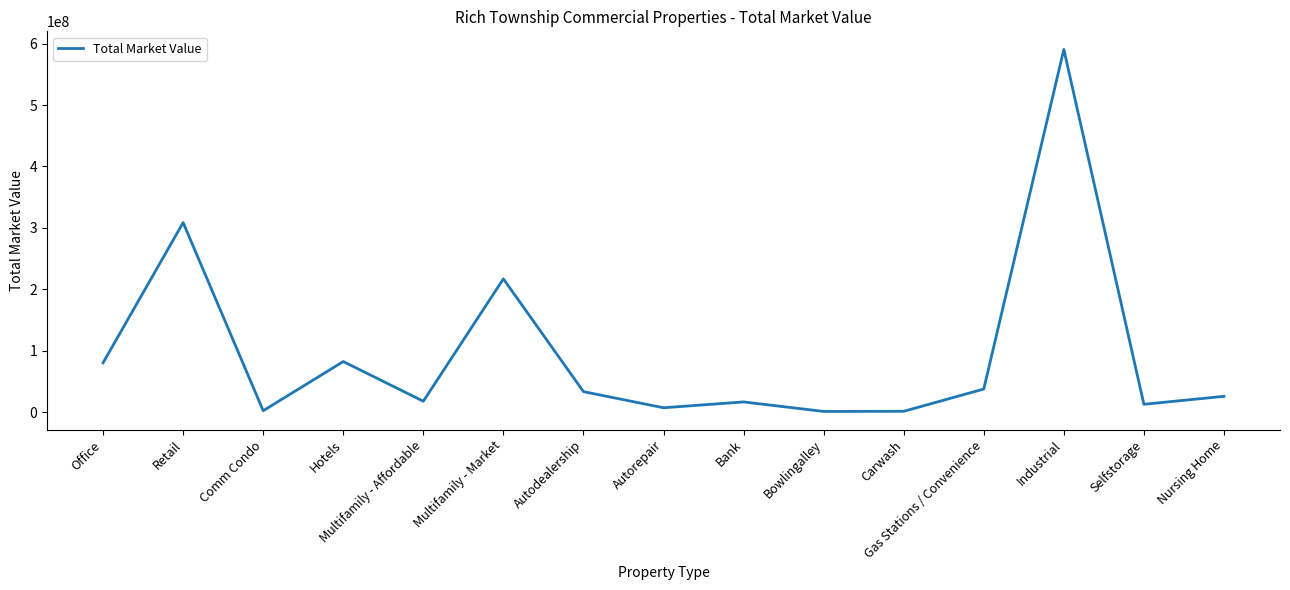

What is the greatest value displayed?

590422975